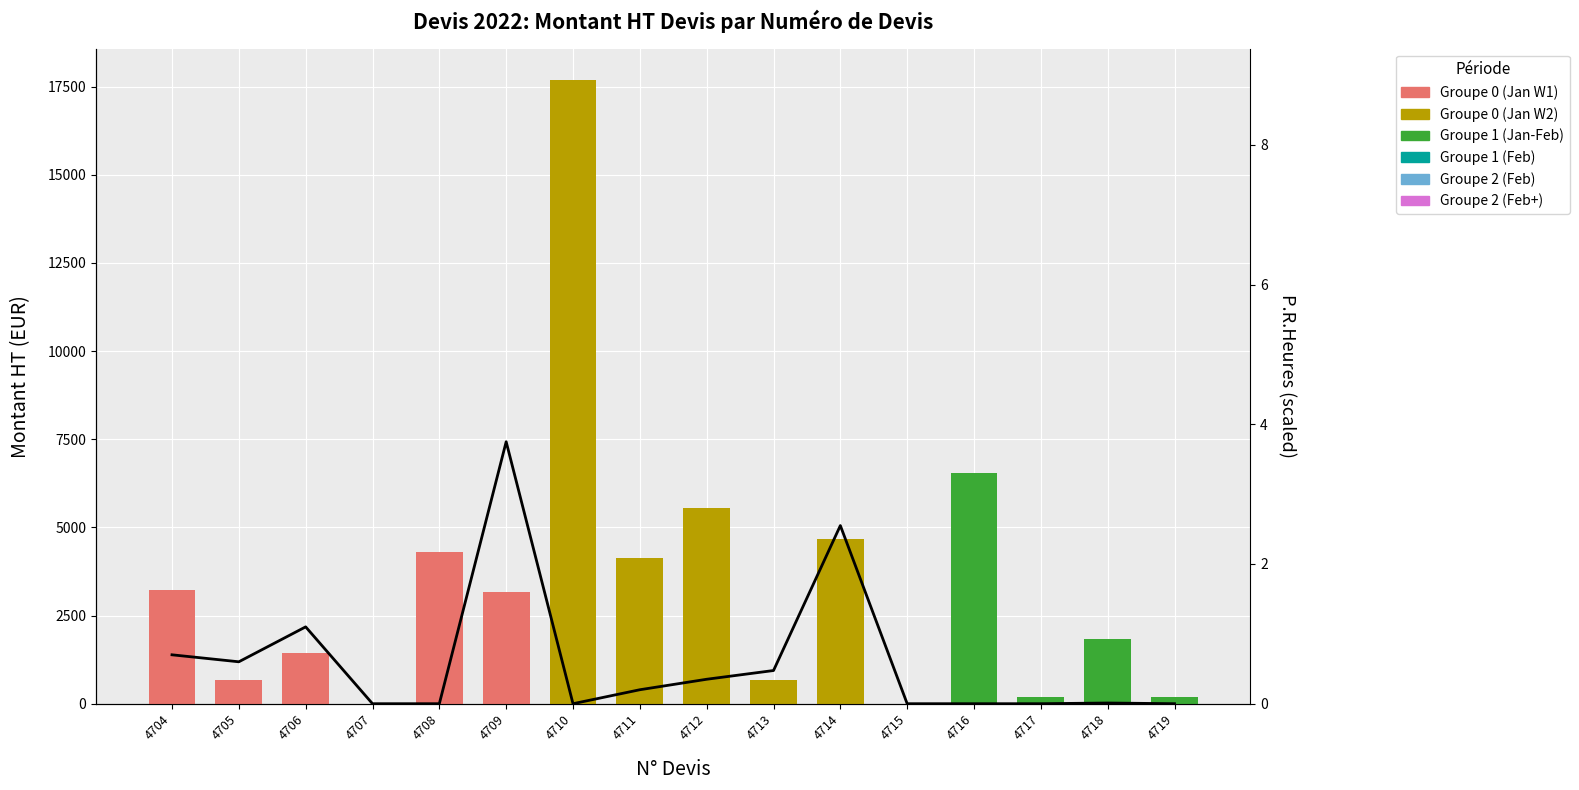

Reading right to left, what are all the values shown in this chart?

Montant HT Devis: 4719=200.0	4718=1830.0	4717=180.0	4716=6546.0	4715=0.0	4714=4683.5	4713=660.0	4712=5541.0	4711=4144.0	4710=17687.0	4709=3180.0	4708=4303.0	4707=0.0	4706=1434.0	4705=660.0	4704=3238.0
P.R.Heures (scaled): 4719=0.0	4718=0.0	4717=0.0	4716=0.0	4715=0.0	4714=2.5	4713=0.5	4712=0.3	4711=0.2	4710=0.0	4709=3.8	4708=0.0	4707=0.0	4706=1.1	4705=0.6	4704=0.7